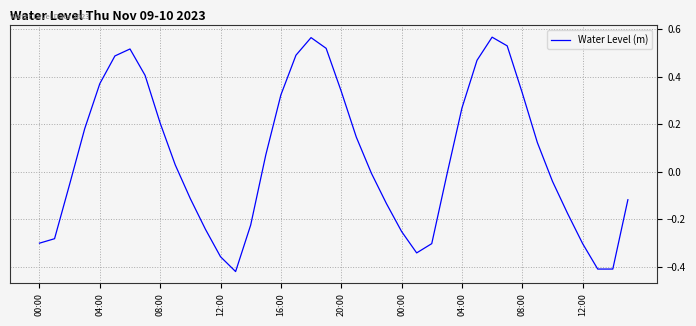

What is the difference between the maximum and minimum values?

1.0